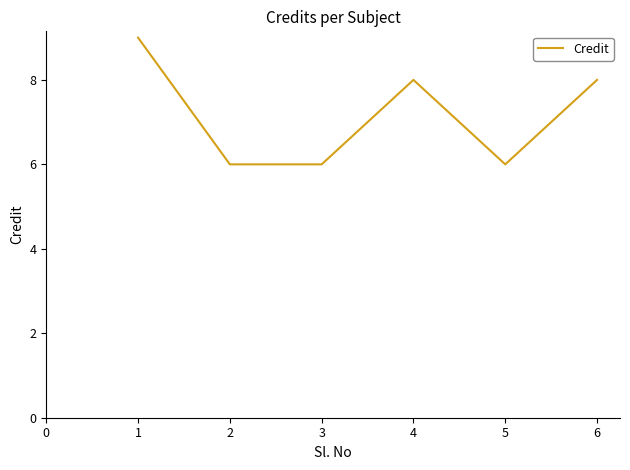

The chart shows a value of 1 at 2. True or false?

False